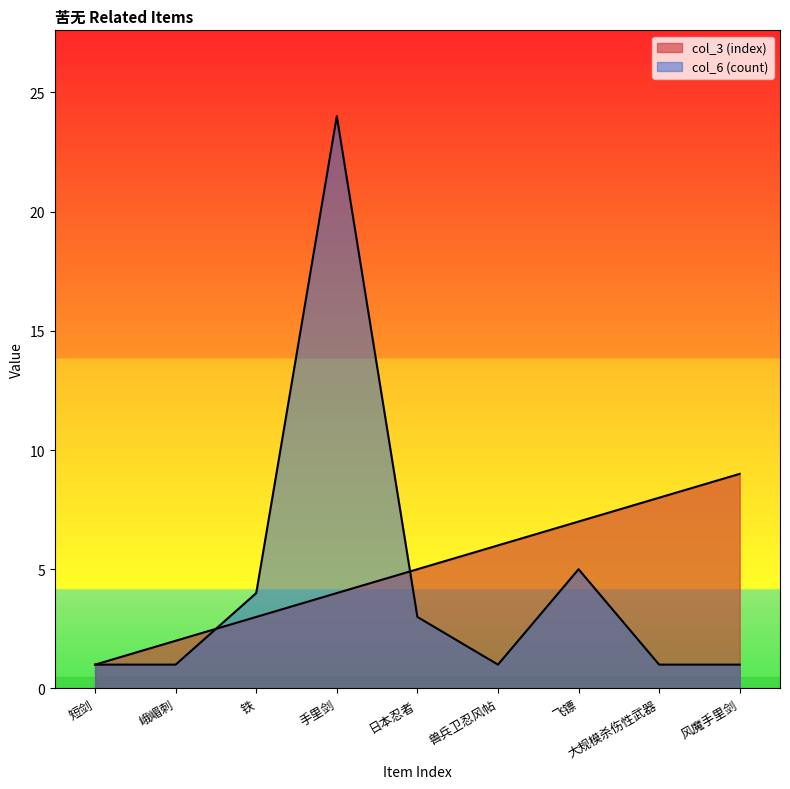

At how many categories does at least one series exceed 4?

6